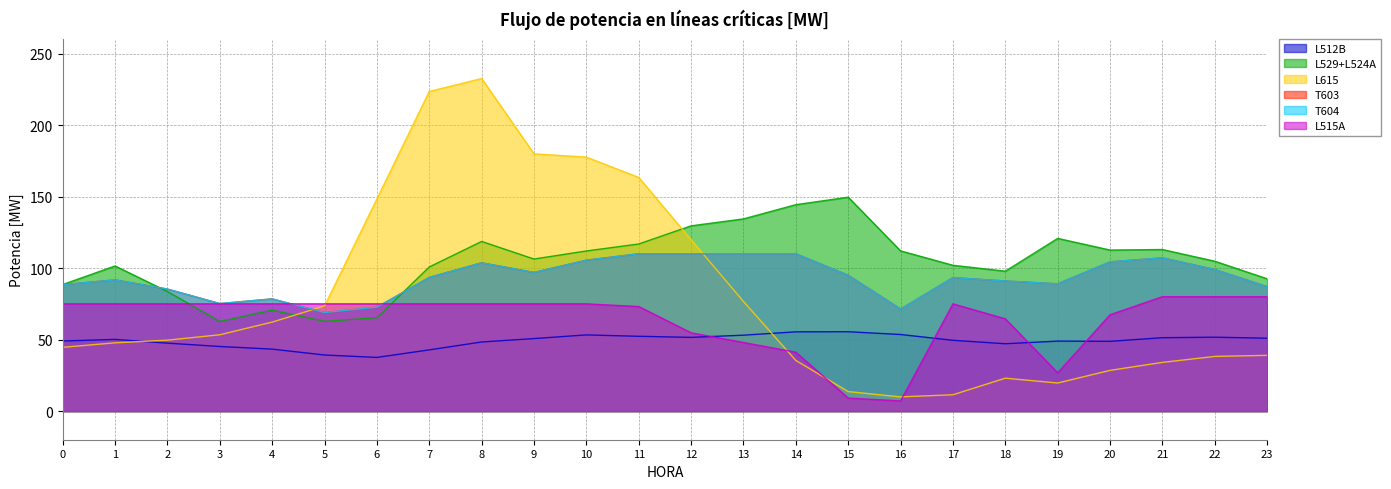

At which category does the chart reach its peak across all series?

8